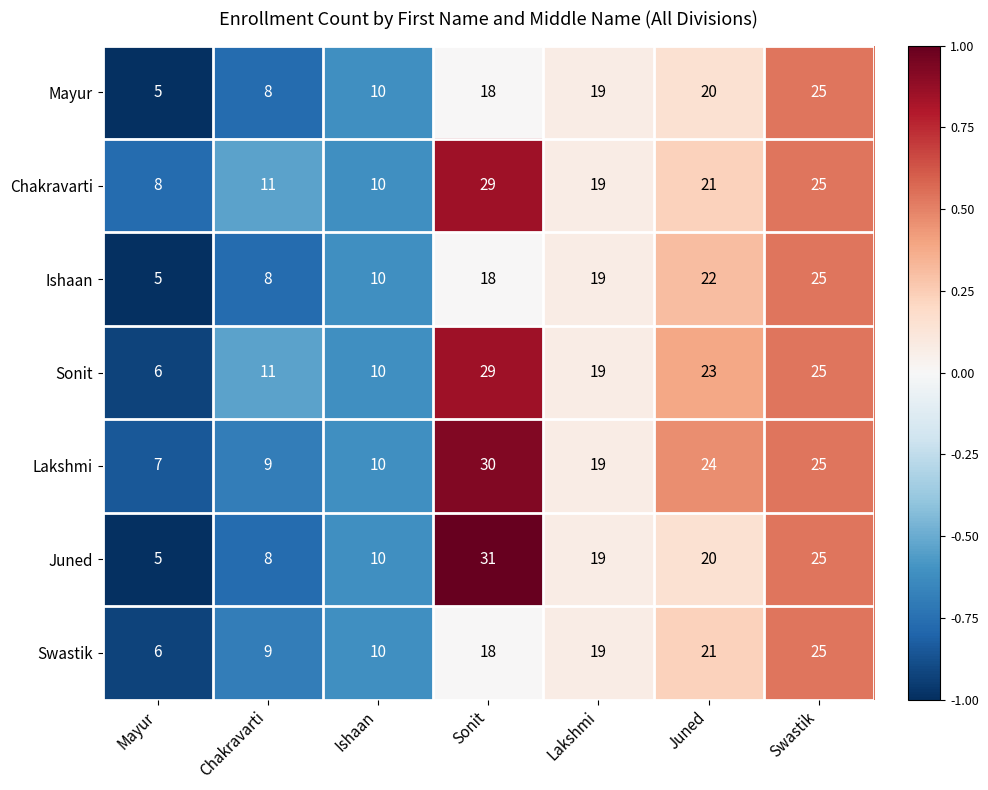

What is the total value across all series at Lakshmi?

133